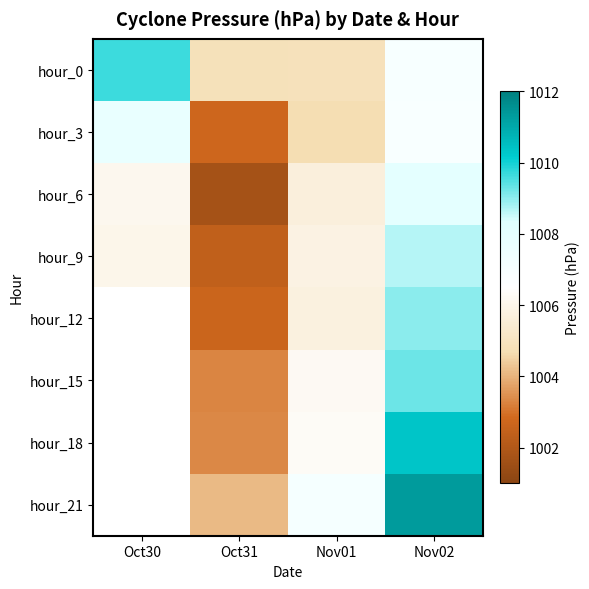

At how many categories does at least one series exceed 1010?

1